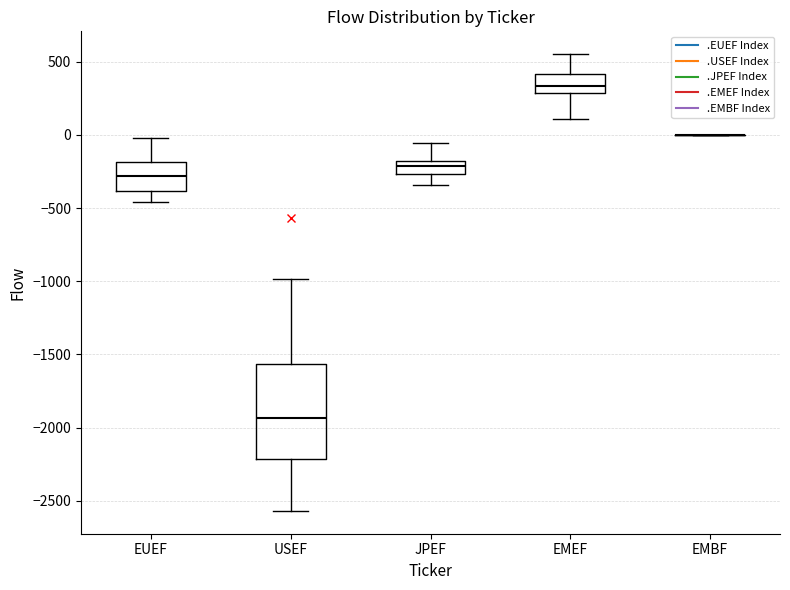

Comparing the boxes themselves (not the whiskers), which one is the tallest?

USEF